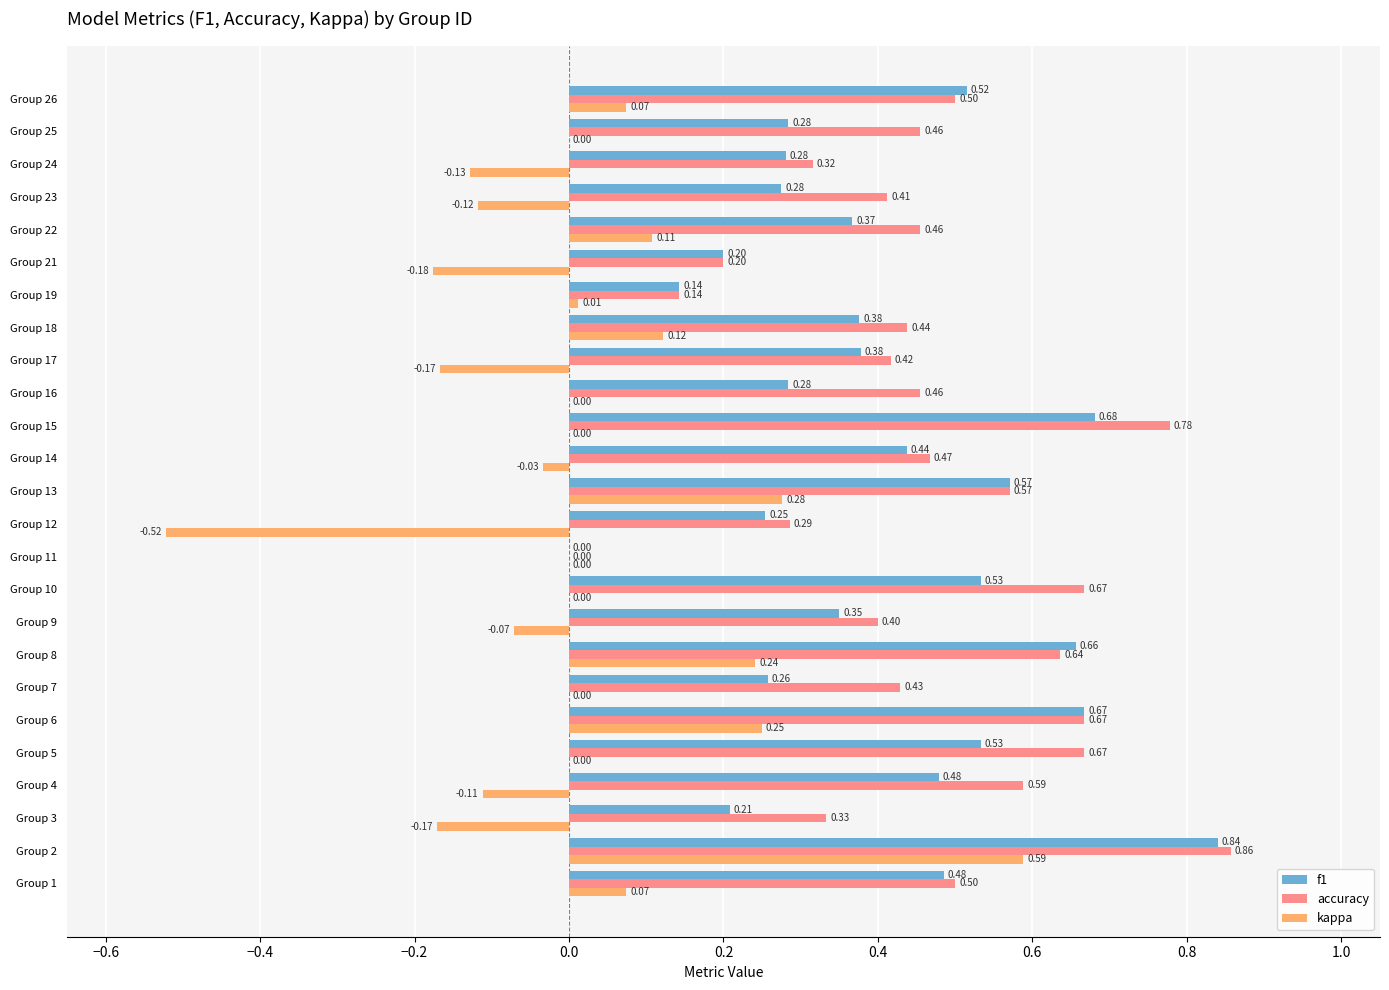

Which series has the largest total across all categories?

accuracy